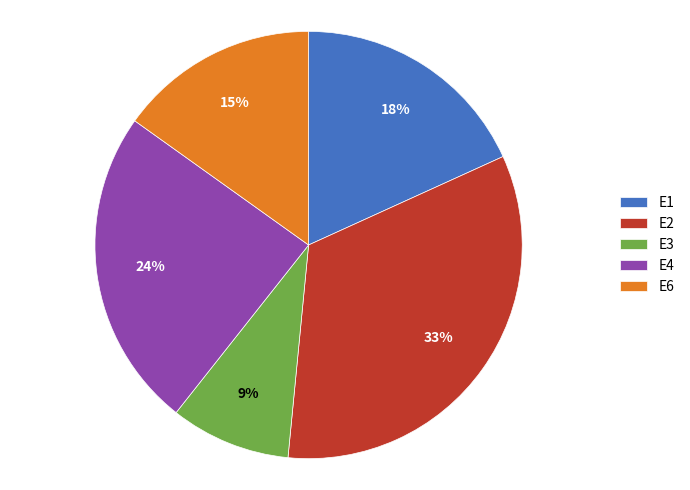

Does any single category account for the majority?

No